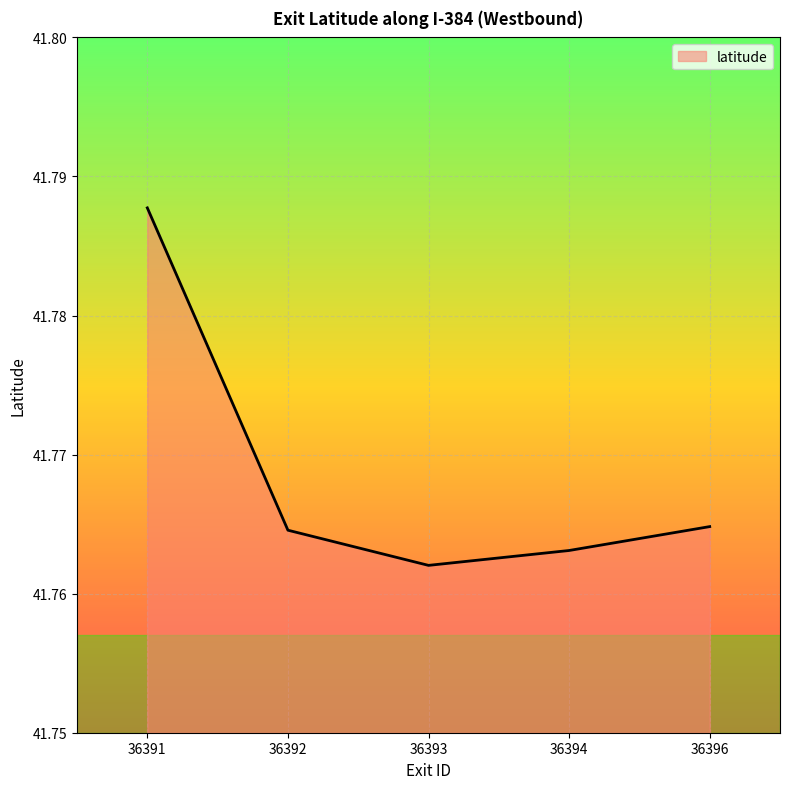

Where is the first local minimum?

36393